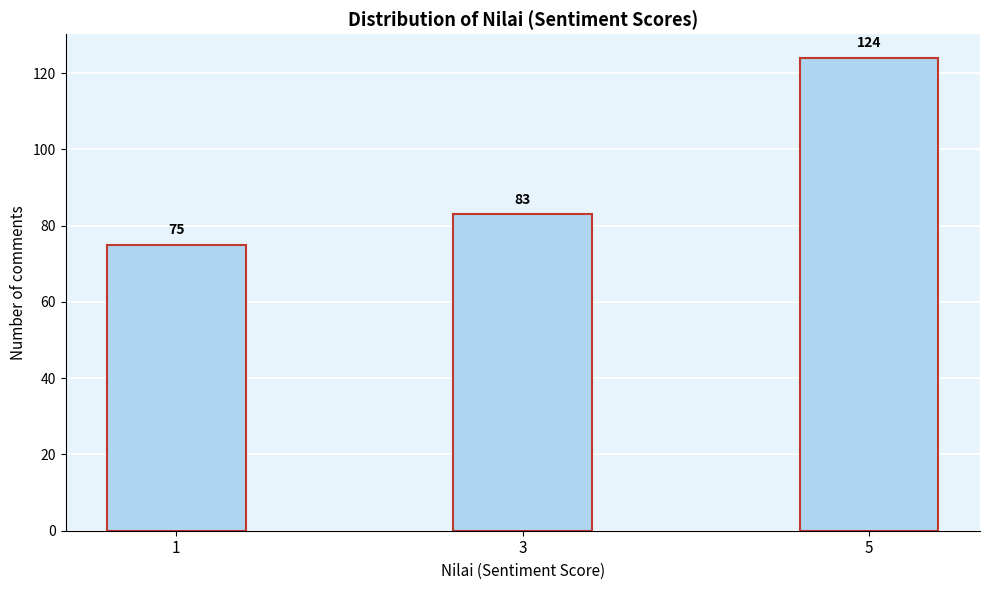

Reading left to right, what are all the values shown in this chart?

1=75	3=83	5=124